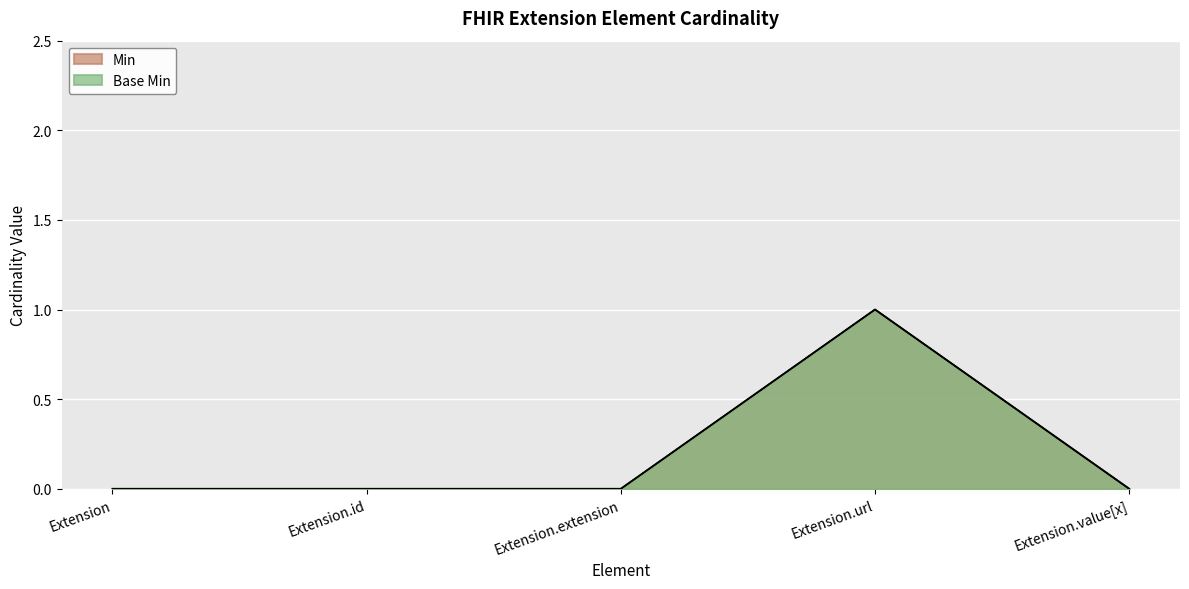

Does the chart display data point markers on the line(s)?

No